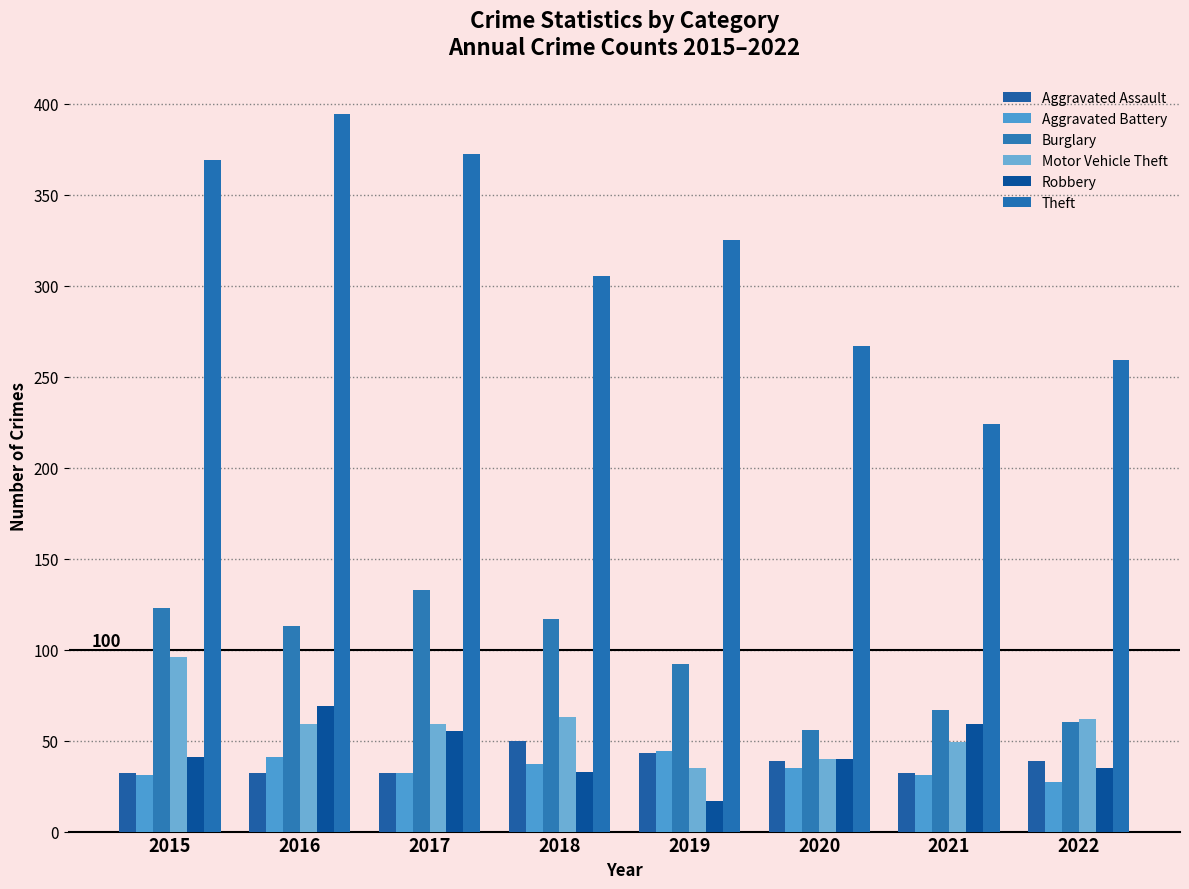

Where does the Aggravated Assault series first go above 39?

2018